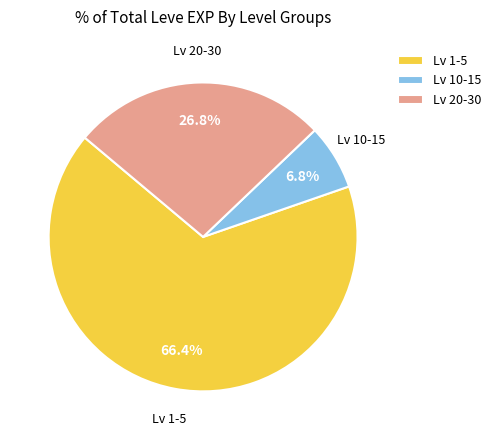

Rank the categories by value from lowest to highest.

Lv 10-15, Lv 20-30, Lv 1-5